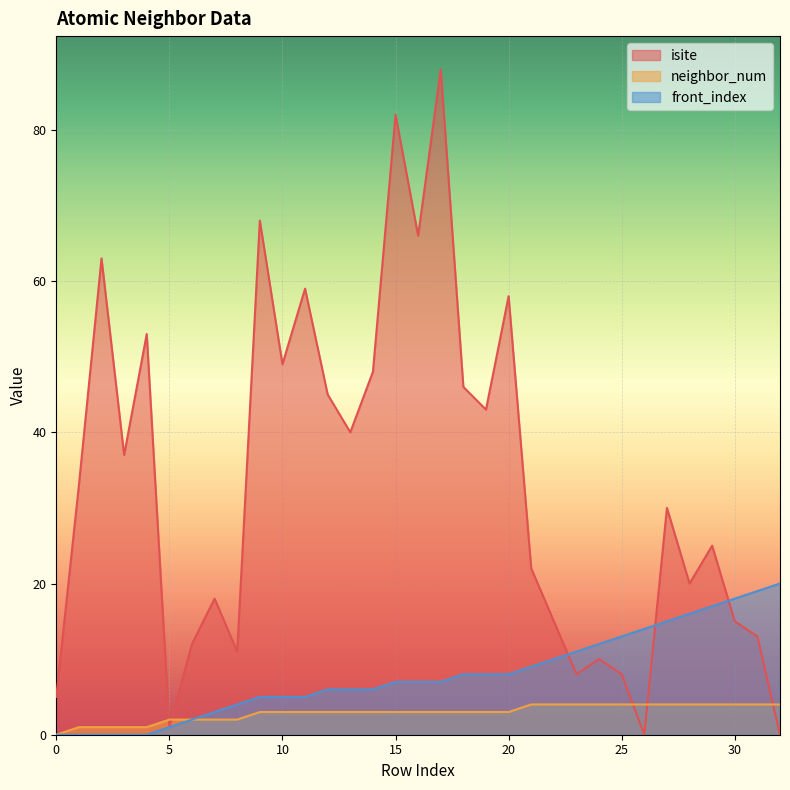

Which series has the largest total across all categories?

isite